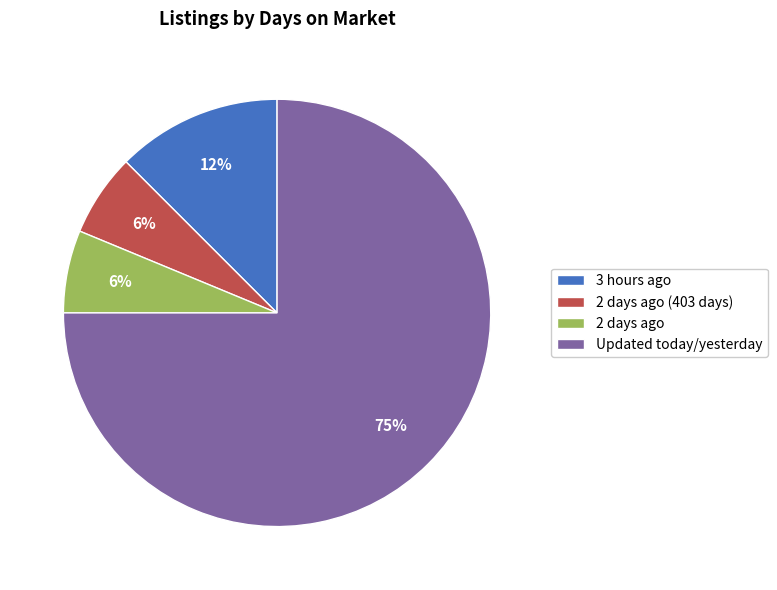

What percentage is the 2 days ago slice, to the nearest percent?

6%